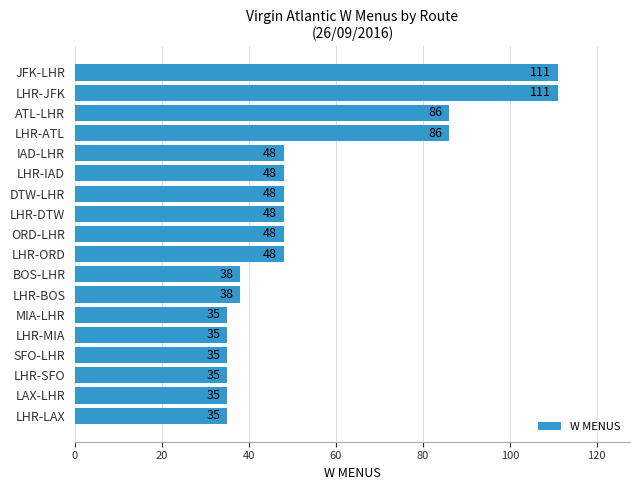

What is the ratio of the value at ORD-LHR to the value at SFO-LHR?

1.4